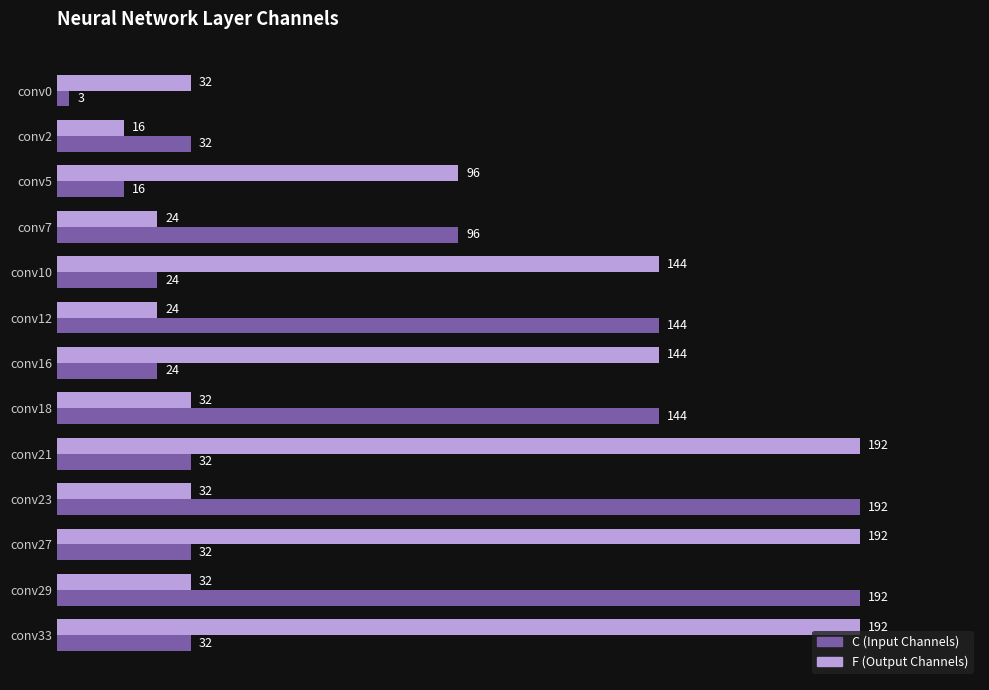

What is the greatest value displayed?

192